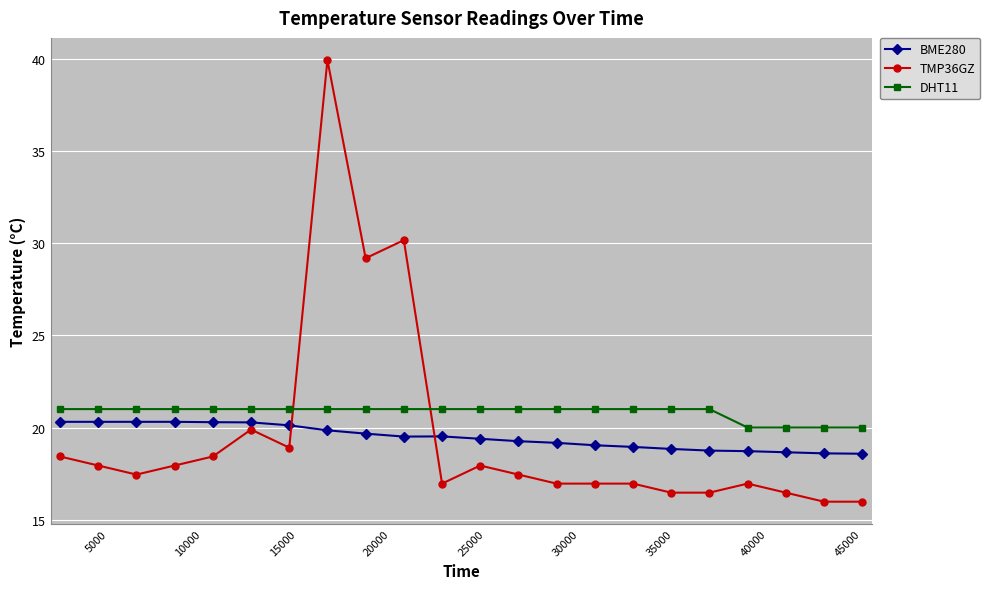

Which series has the largest range (max minus min)?

TMP36GZ